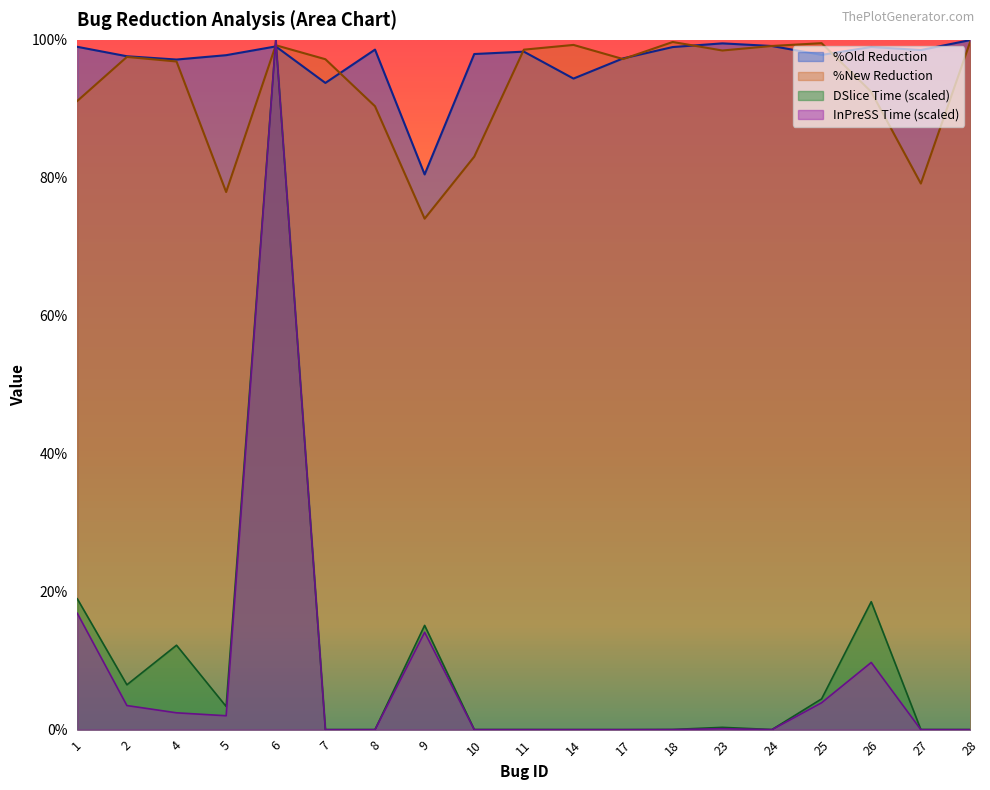

What is the sum of all %Old Reduction values?

1844.2